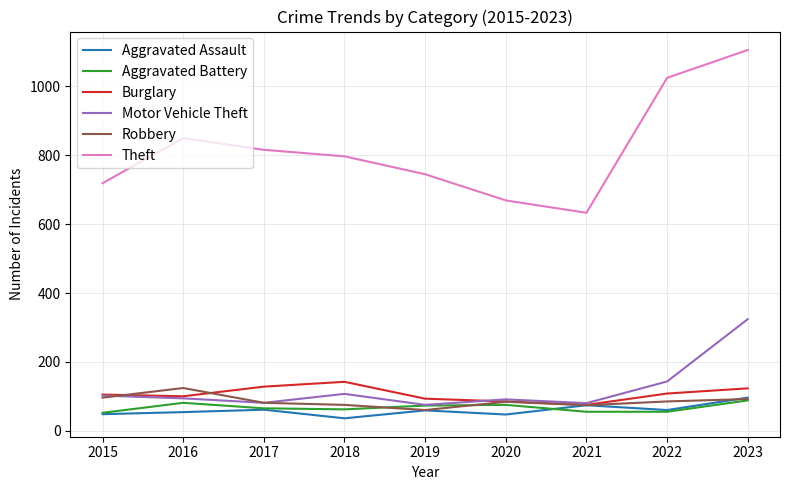

Where does the Aggravated Assault series first go above 59?

2017